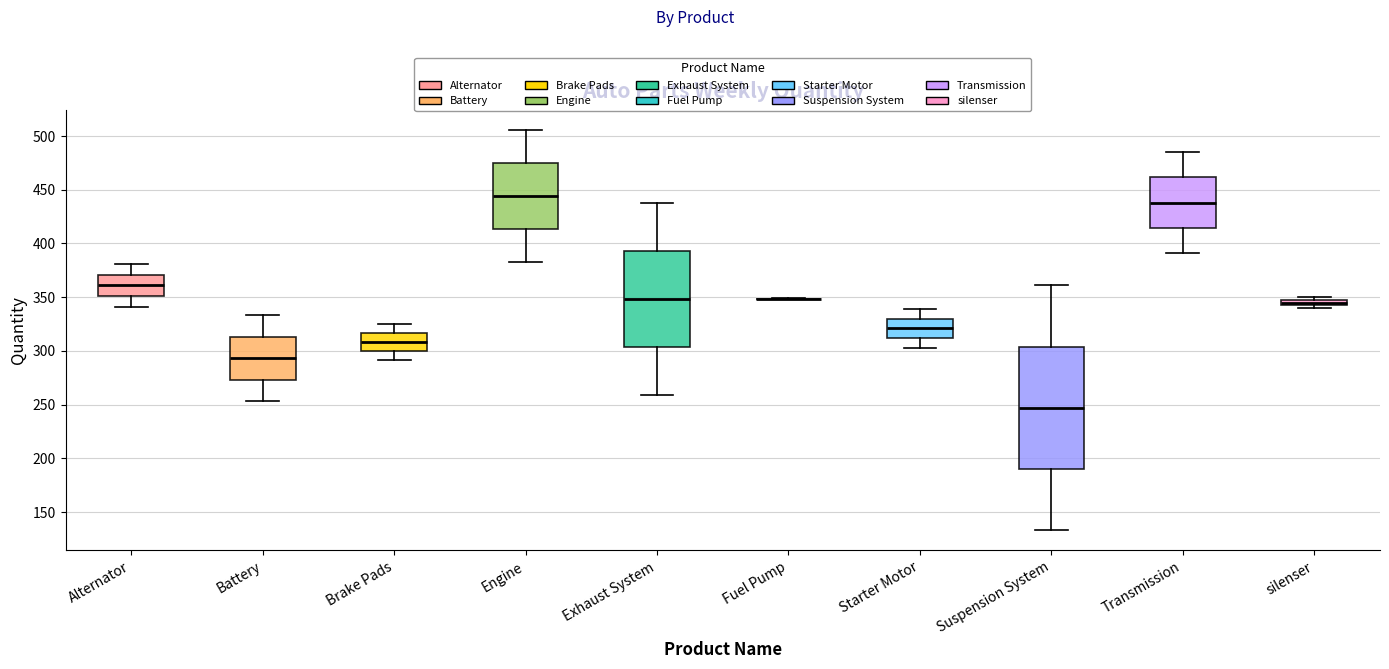

Which box is the tallest, from its lower edge to its upper edge?

Suspension System